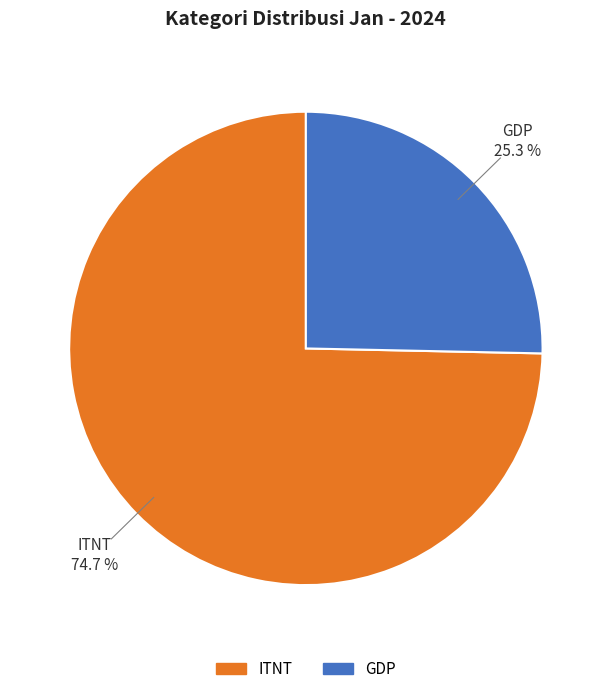

Rank the categories by value from highest to lowest.

ITNT, GDP